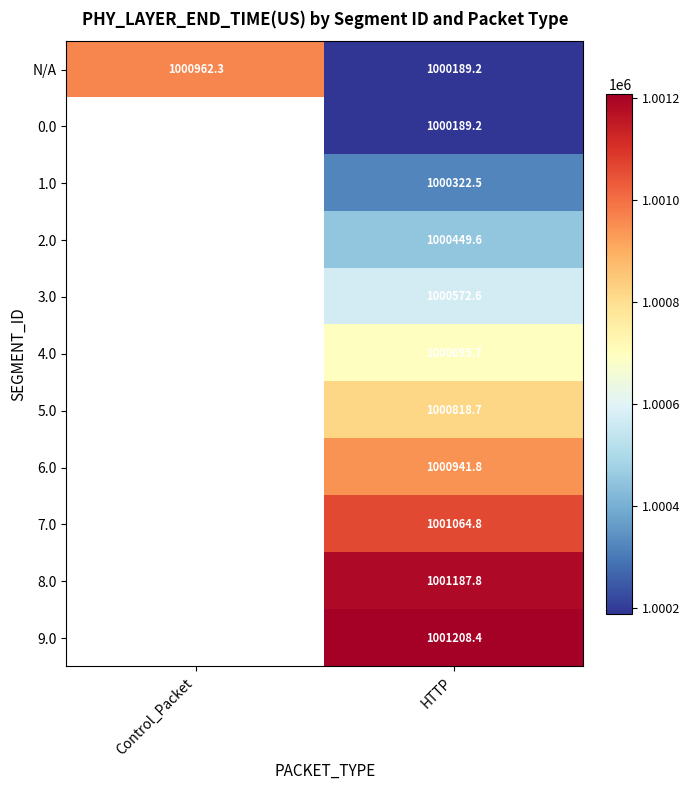

Is the value of N/A at HTTP greater than the value of 8.0 at HTTP?

No